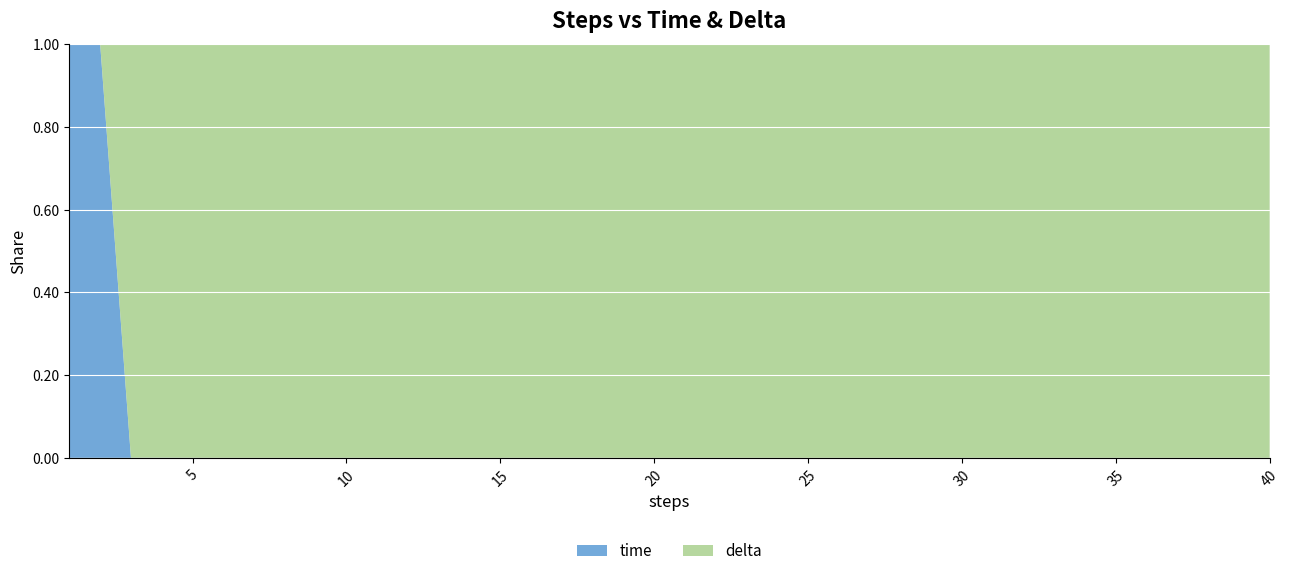

Is it true that time equals 0.0 at 40?

True